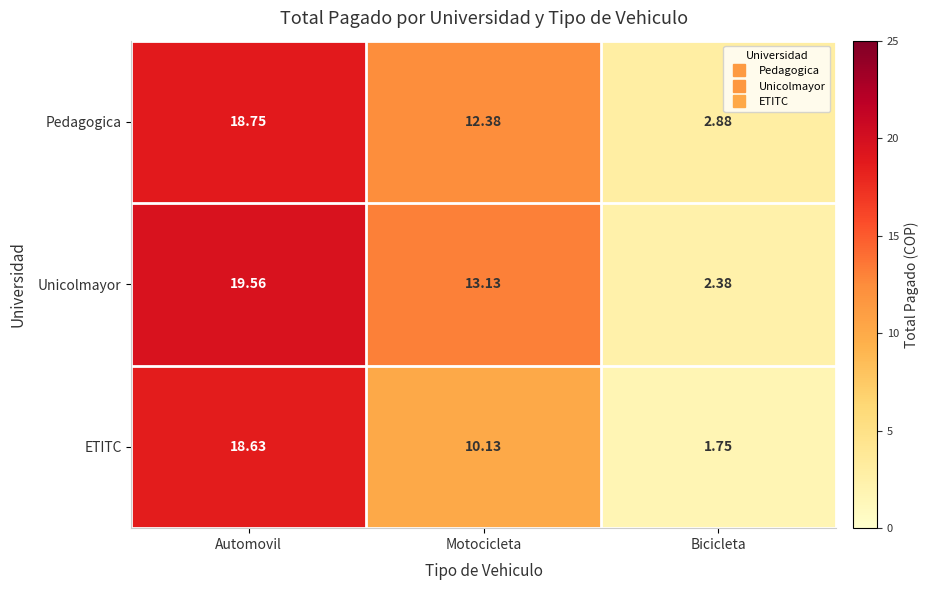

Rank the series by their maximum value, from highest to lowest.

Unicolmayor, Pedagogica, ETITC